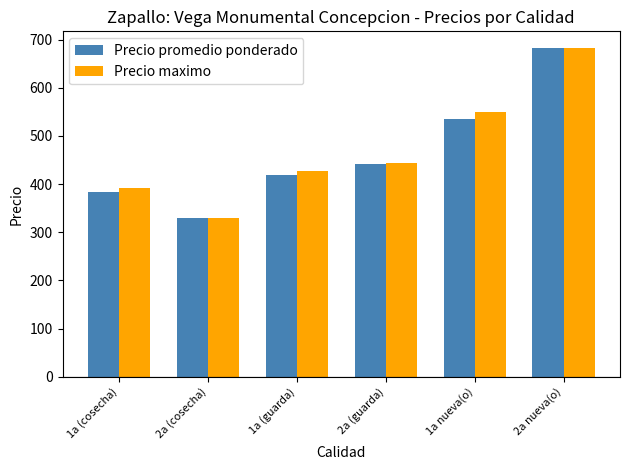

At which category is the sum across all series the highest?

2a nueva(o)